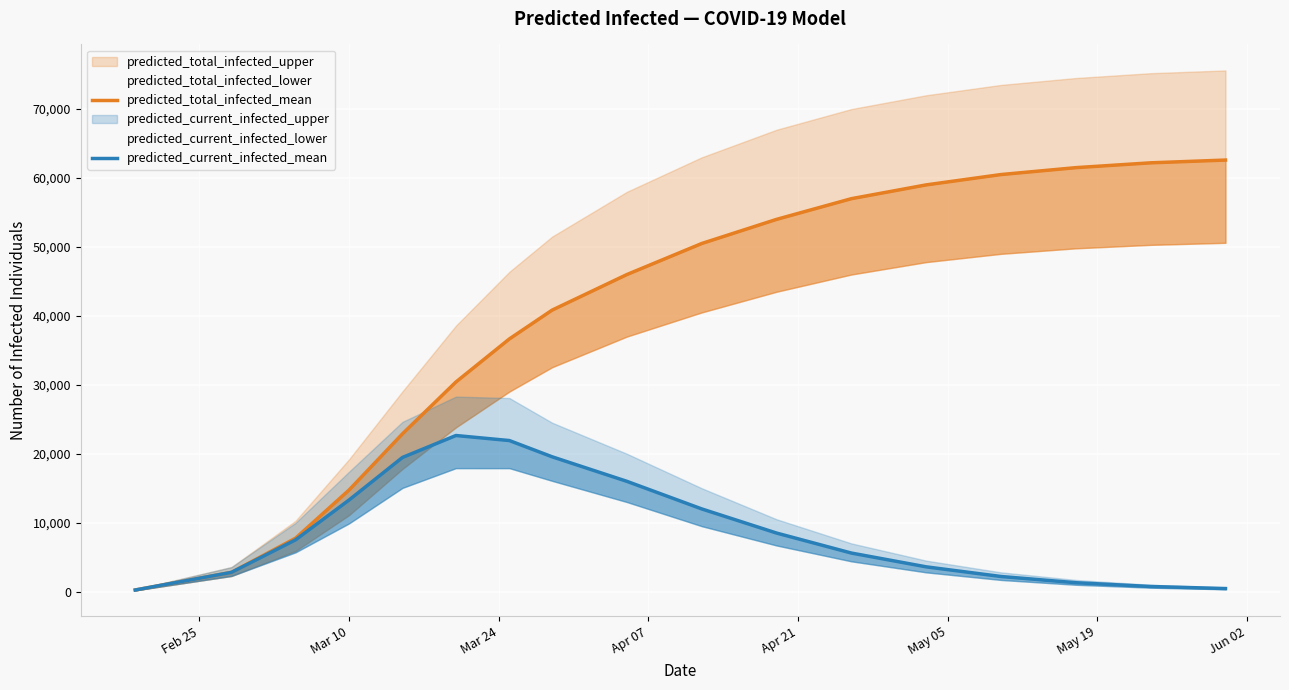

What is the smallest value displayed?

241